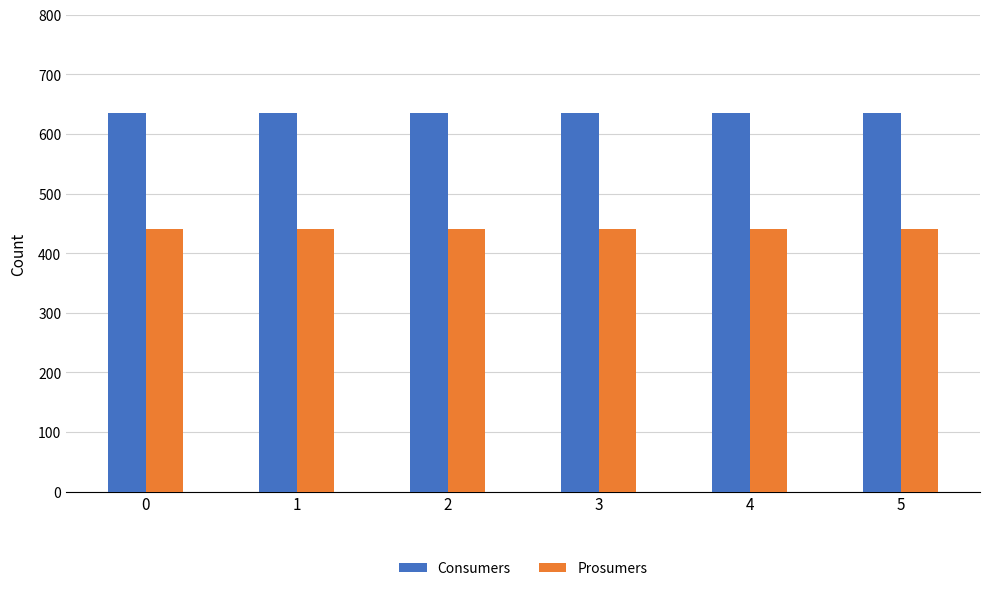

Is the value of Consumers at 3 greater than the value of Prosumers at 0?

Yes